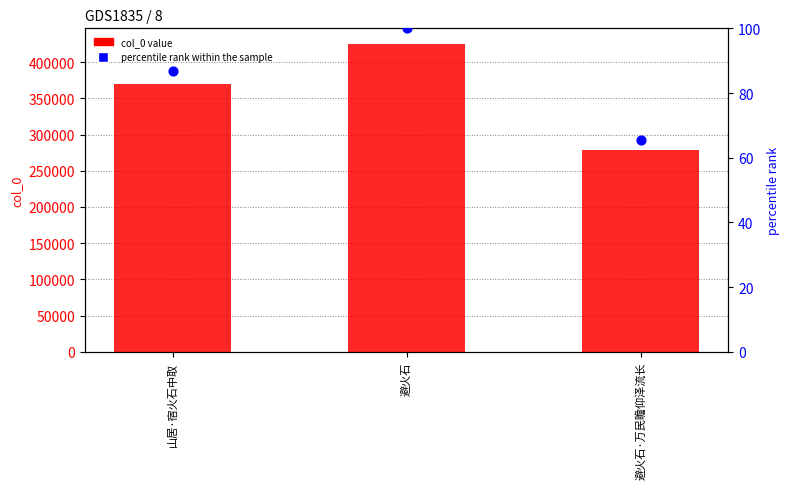

At how many categories does at least one series exceed 98749?

3